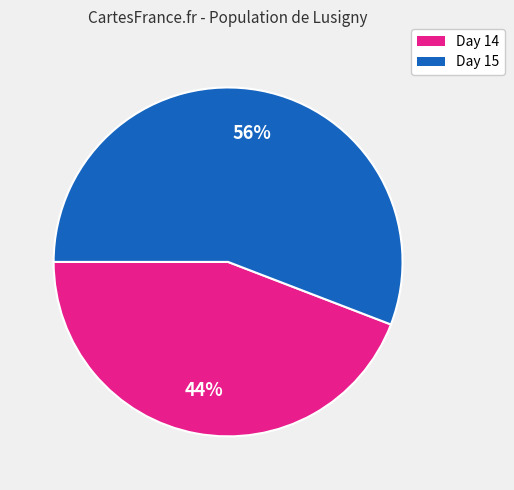

Count the number of slices in the pie.

2